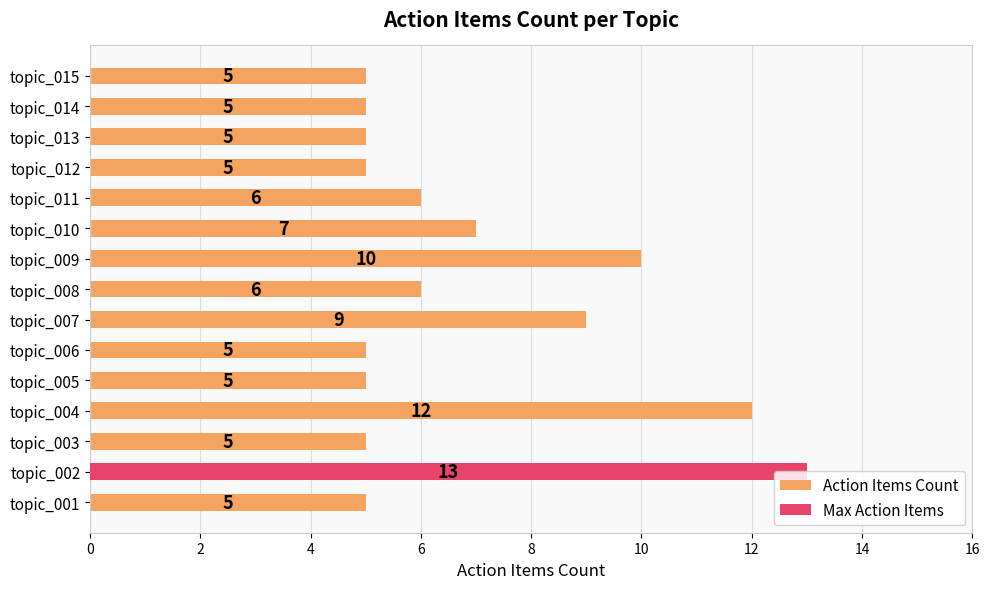

Count the number of categories in the chart.

15